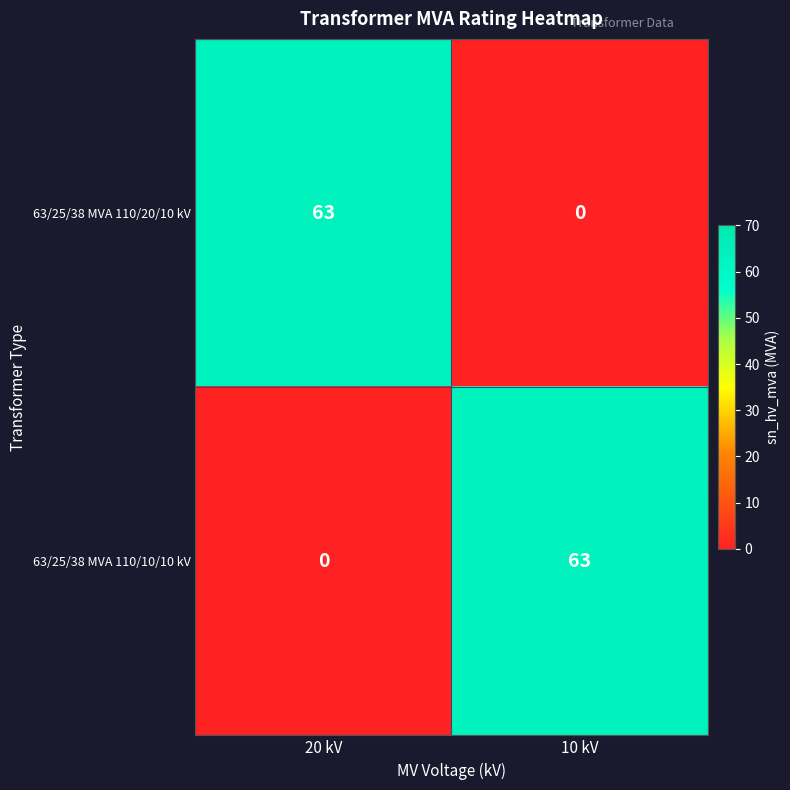

At how many categories does at least one series exceed 51?

2